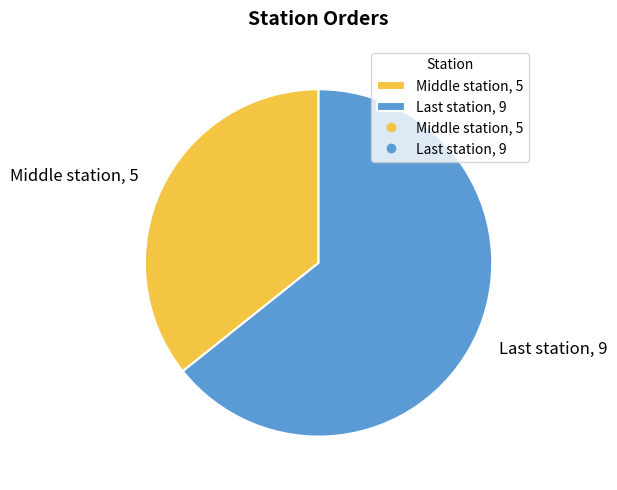

What is the majority slice?

Last station